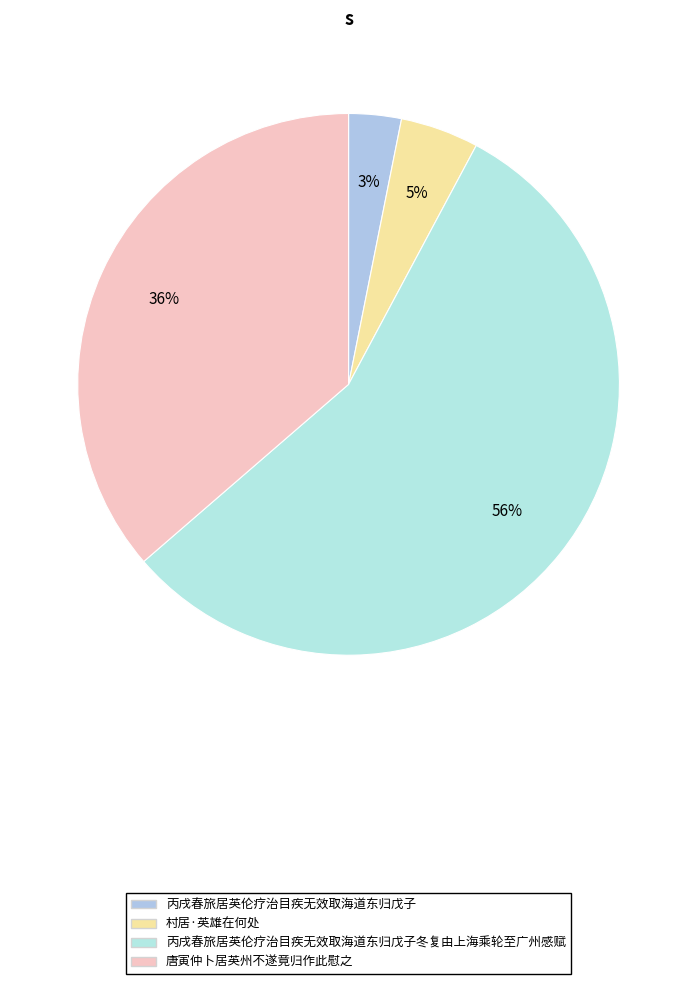

How many slices are in this pie chart?

4